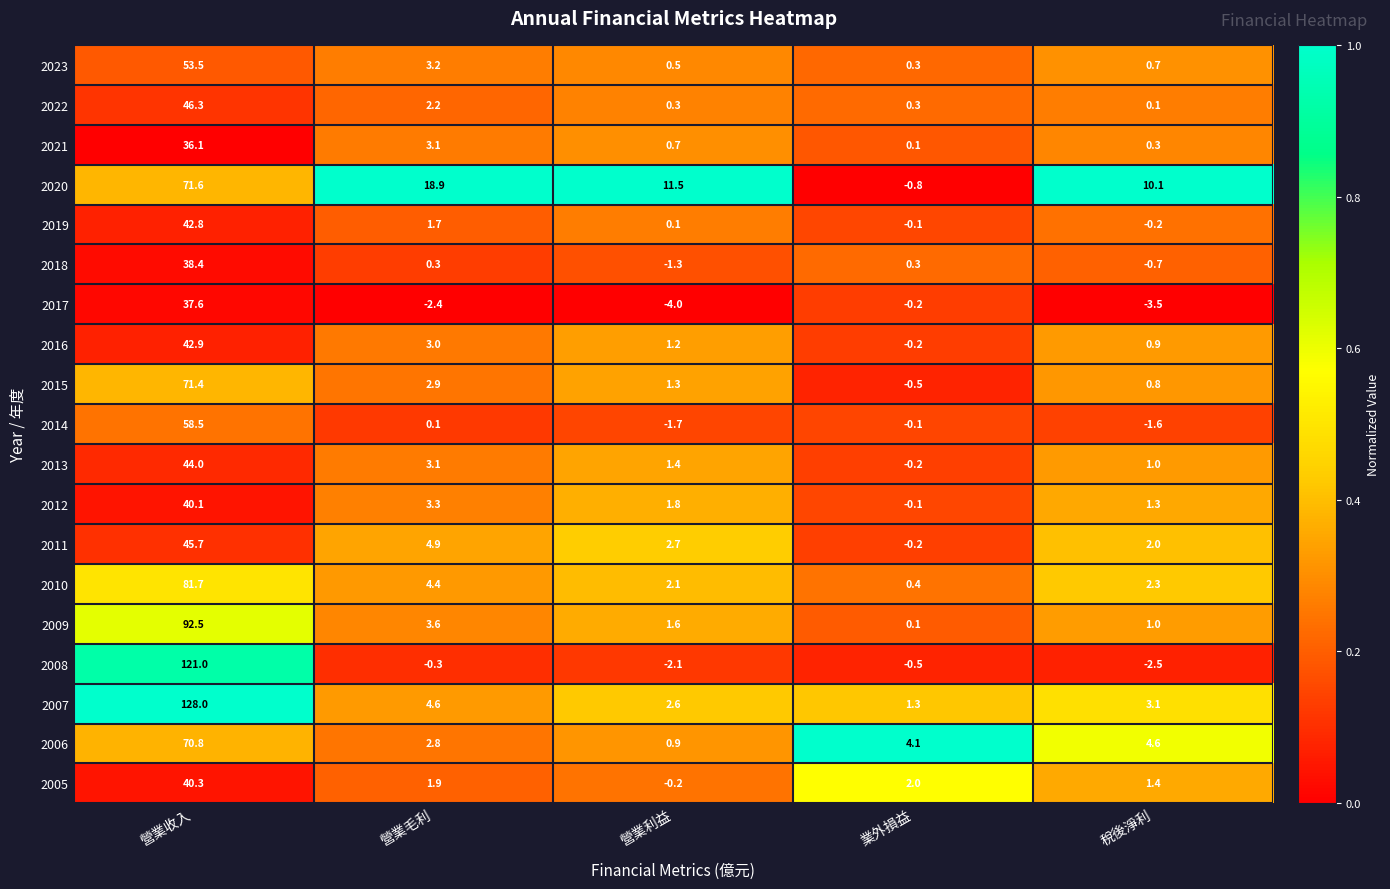

What is the average value of the 2011 series?

11.0